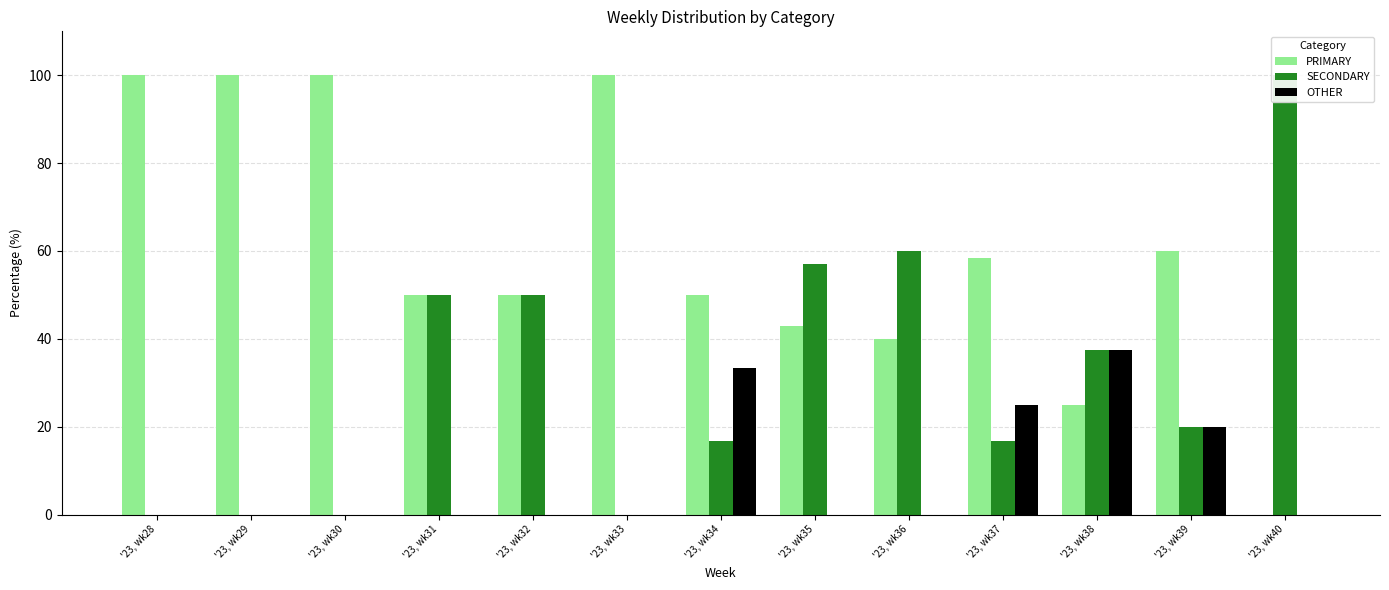

Reading left to right, transcribe all the data shown in this chart.

PRIMARY: '23, wk28=100.0	'23, wk29=100.0	'23, wk30=100.0	'23, wk31=50.0	'23, wk32=50.0	'23, wk33=100.0	'23, wk34=50.0	'23, wk35=42.9	'23, wk36=40.0	'23, wk37=58.3	'23, wk38=25.0	'23, wk39=60.0	'23, wk40=0.0
SECONDARY: '23, wk28=0.0	'23, wk29=0.0	'23, wk30=0.0	'23, wk31=50.0	'23, wk32=50.0	'23, wk33=0.0	'23, wk34=16.7	'23, wk35=57.1	'23, wk36=60.0	'23, wk37=16.7	'23, wk38=37.5	'23, wk39=20.0	'23, wk40=100.0
OTHER: '23, wk28=0.0	'23, wk29=0.0	'23, wk30=0.0	'23, wk31=0.0	'23, wk32=0.0	'23, wk33=0.0	'23, wk34=33.3	'23, wk35=0.0	'23, wk36=0.0	'23, wk37=25.0	'23, wk38=37.5	'23, wk39=20.0	'23, wk40=0.0